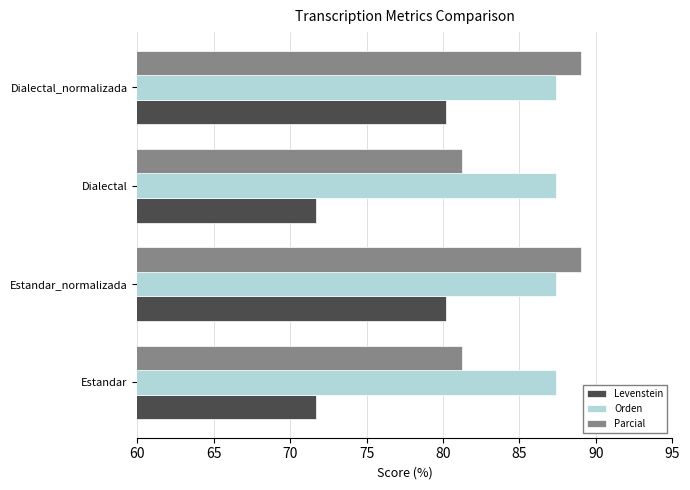

Is it true that Parcial equals 89.0 at Estandar_normalizada?

True